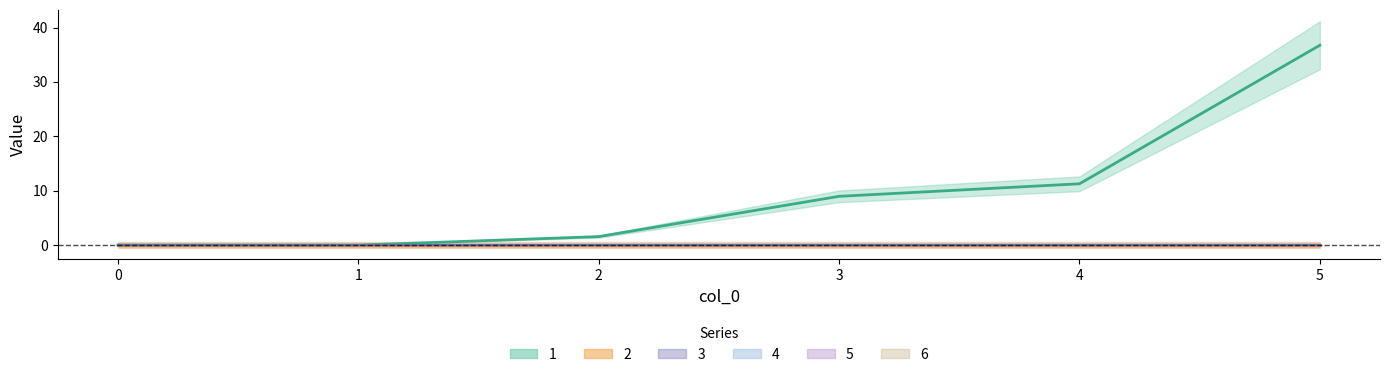

List the labels in order of 2 value, smallest first.

0, 1, 2, 3, 4, 5